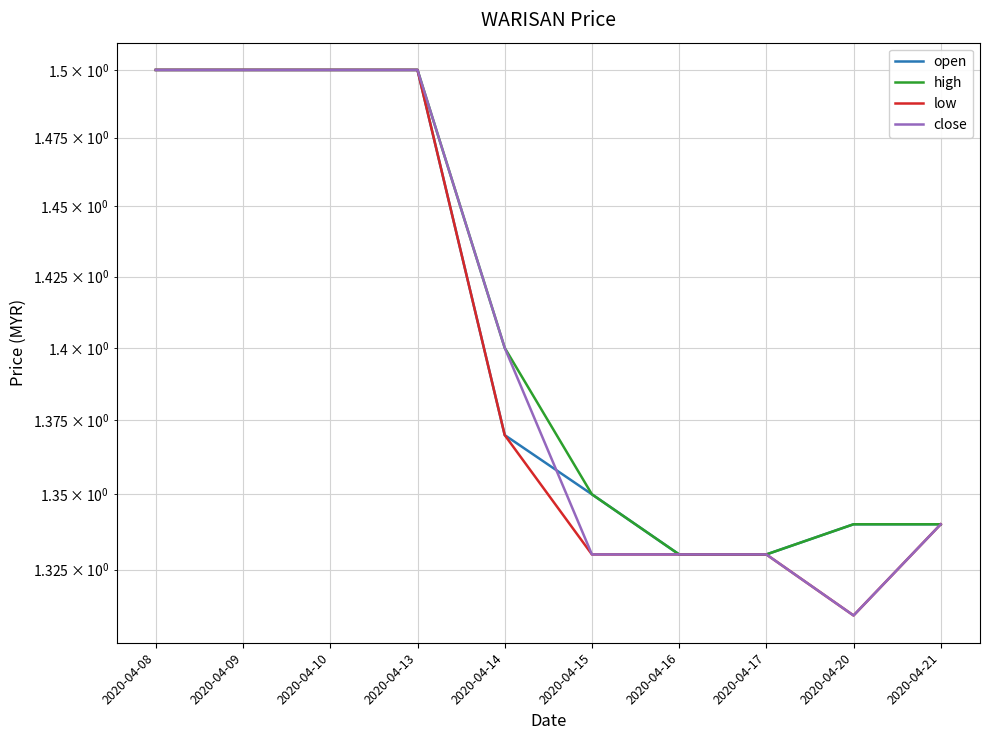

What are all the series names shown in the legend?

open, high, low, close